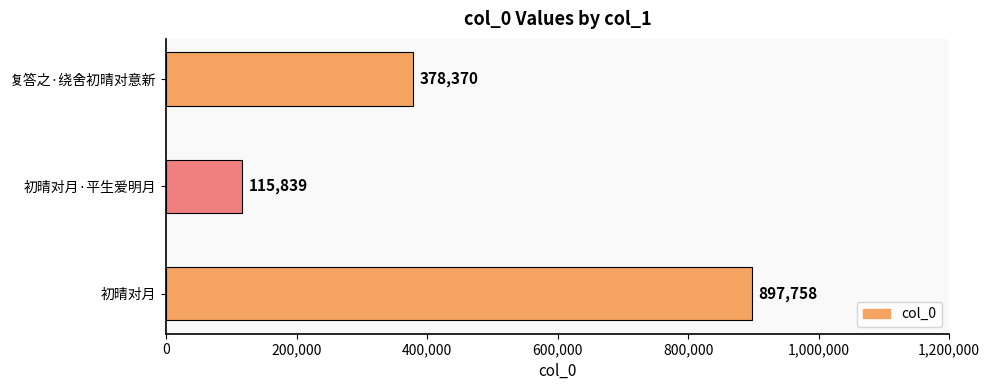

Which has a higher value, 初晴对月·平生爱明月 or 复答之·绕舍初晴对意新?

复答之·绕舍初晴对意新